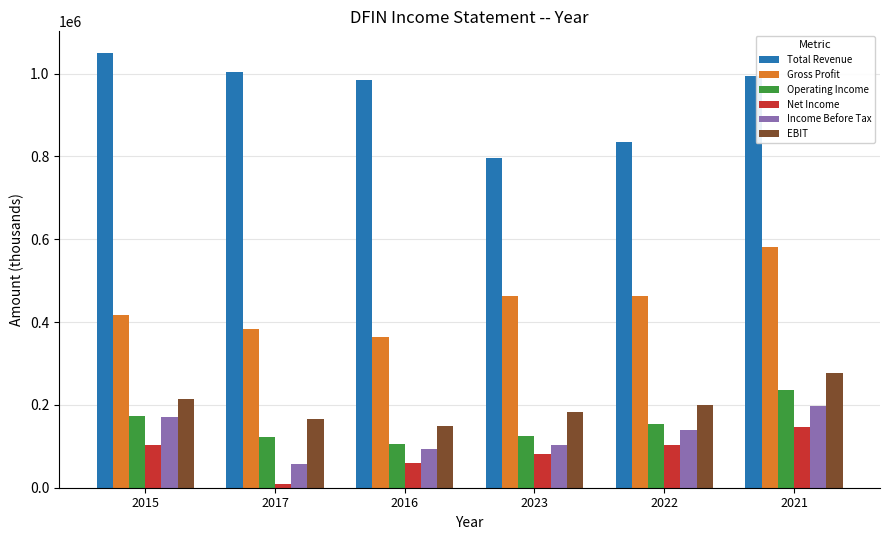

List the series in order of their peak value, lowest first.

Net Income, Income Before Tax, Operating Income, EBIT, Gross Profit, Total Revenue